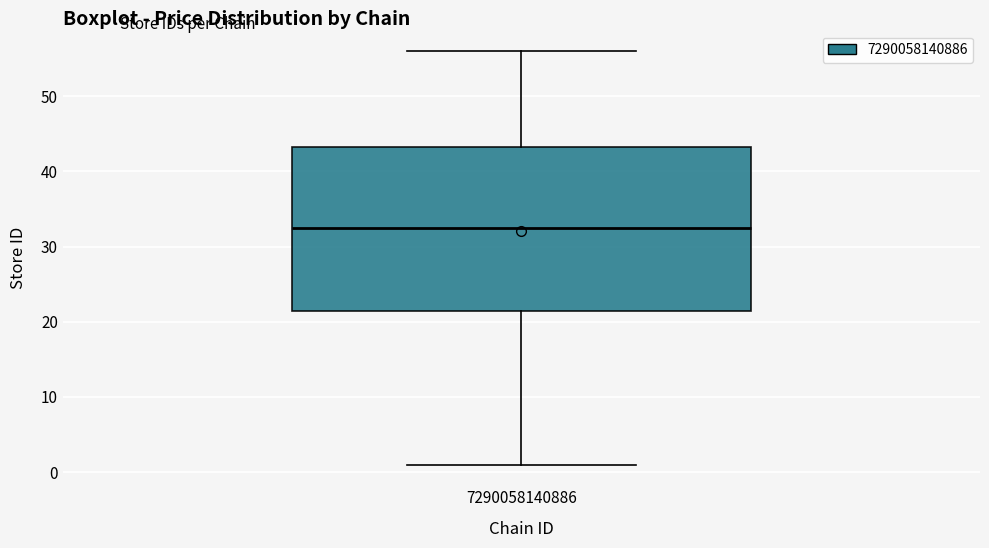

Transcribe this box plot: give where the median line is, the range the box spans, and where the two whiskers end, as read against the y-axis. The values are not printed on the chart, so give them approximately, as read against the axis.

median 33, box 22 to 43, whiskers 1 to 56